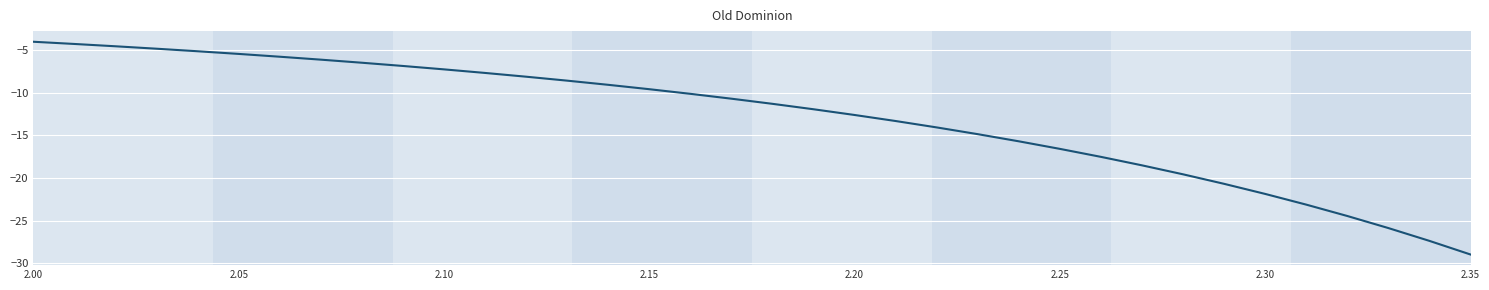

Reading right to left, what are all the values shown in this chart?

-29.0	-27.4	-25.9	-24.4	-23.1	-21.9	-20.7	-19.6	-18.5	-17.5	-16.6	-15.7	-14.8	-14.1	-13.3	-12.6	-11.9	-11.3	-10.7	-10.1	-9.6	-9.1	-8.6	-8.1	-7.7	-7.2	-6.8	-6.5	-6.1	-5.8	-5.4	-5.1	-4.8	-4.5	-4.3	-4.0